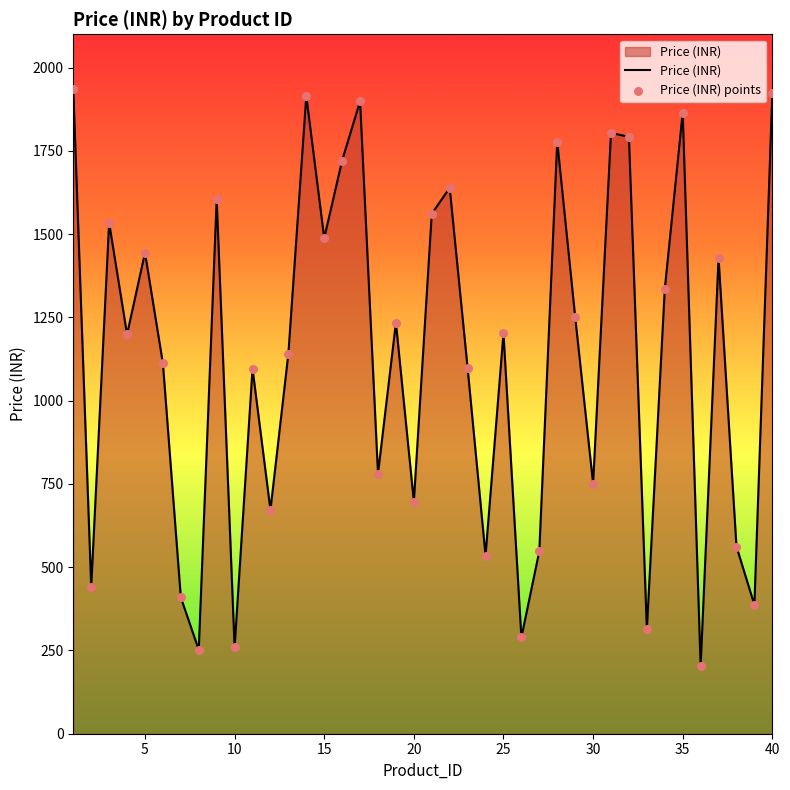

What is the smallest value displayed?

203